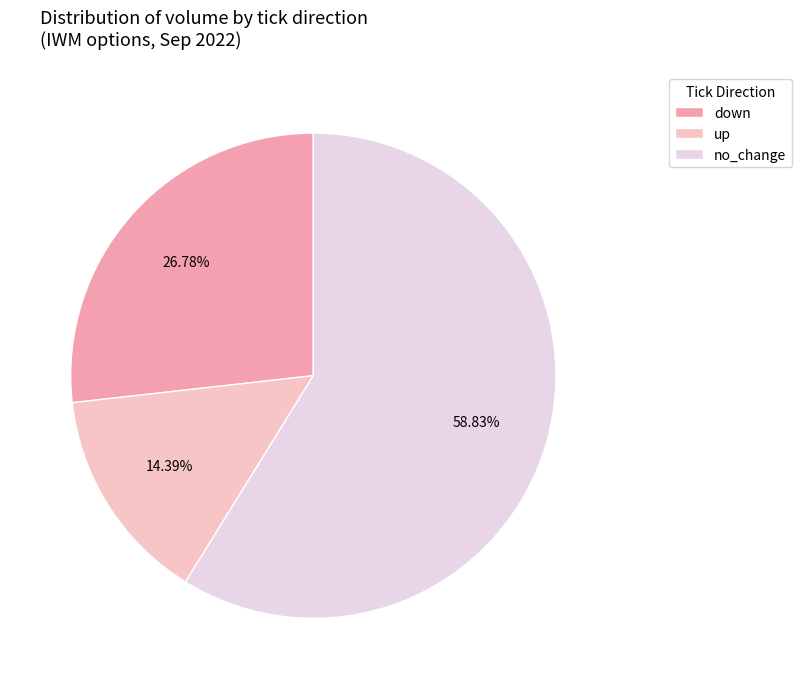

Does any single category account for the majority?

Yes